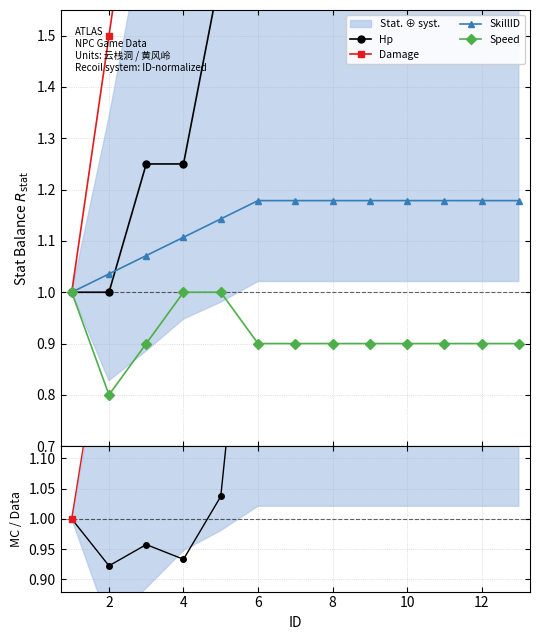

What is the difference between the maximum and second lowest values in the Hp series?

0.7